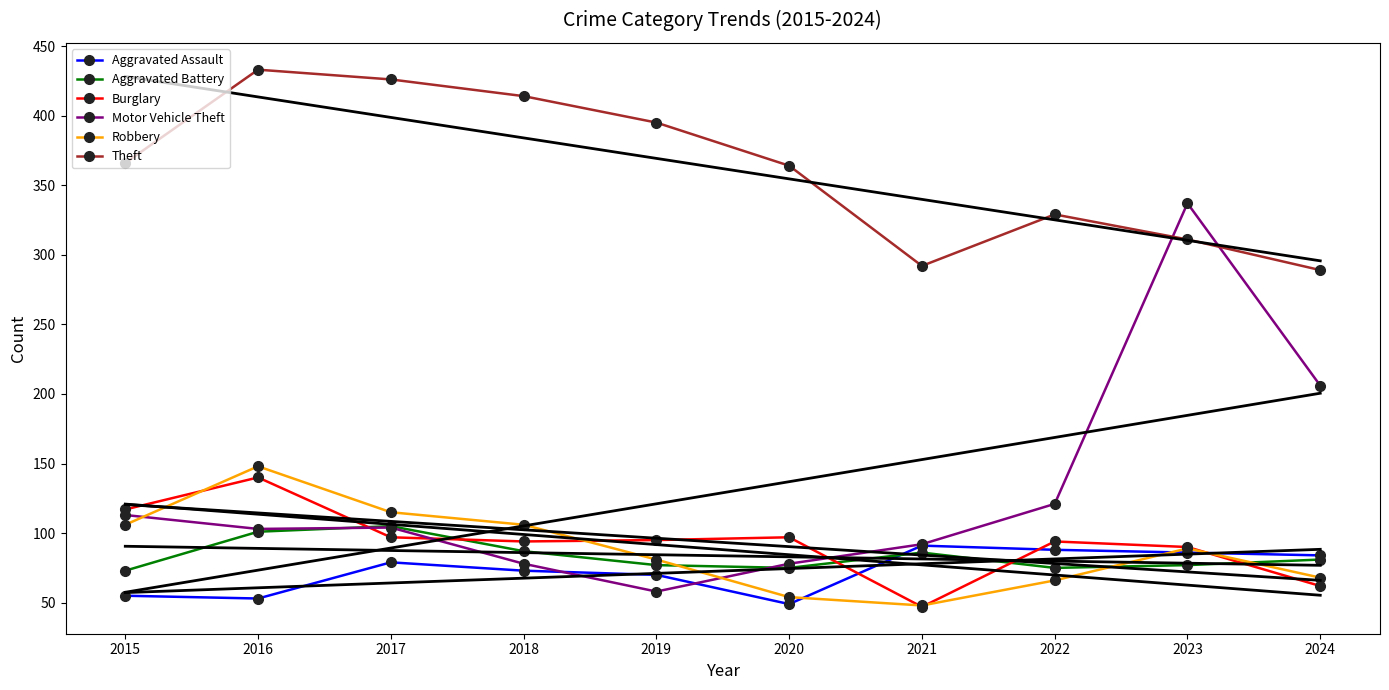

List the labels in order of Motor Vehicle Theft value, largest first.

2023, 2024, 2022, 2015, 2017, 2016, 2021, 2018, 2020, 2019